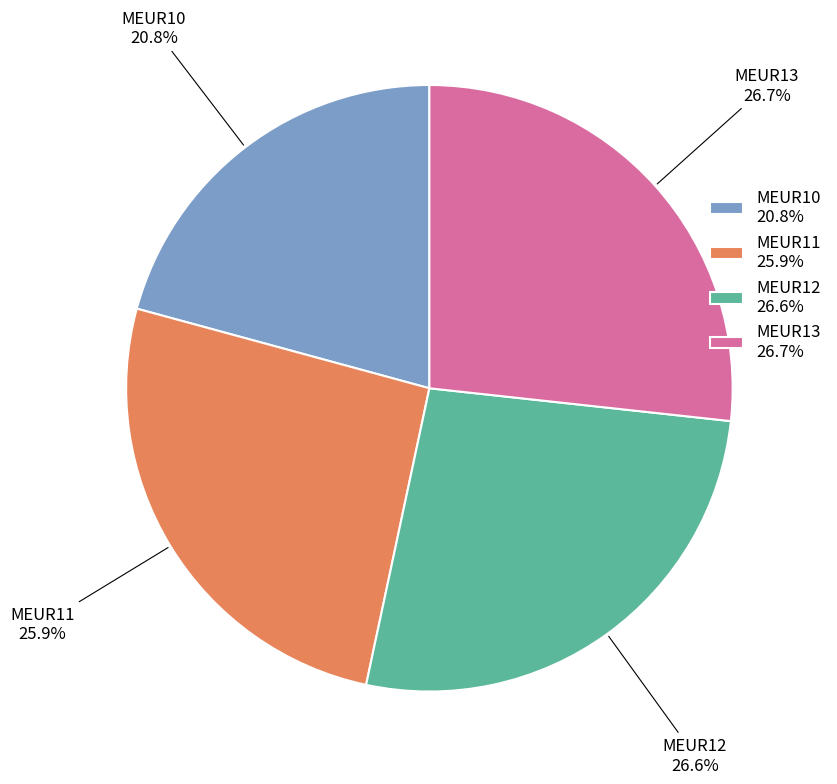

The MEUR10 slice represents 32% of the pie. True or false?

False